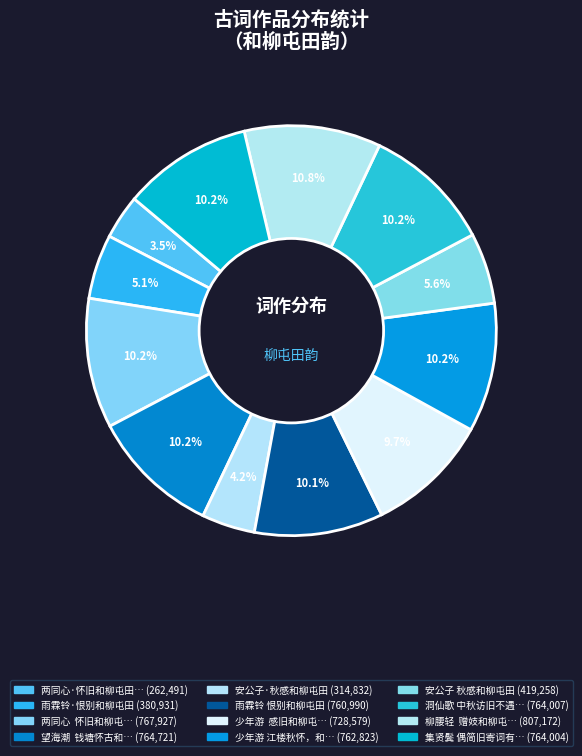

Rank the categories by value from highest to lowest.

柳腰轻  赠妓和柳屯田韵, 两同心  怀旧和柳屯田韵, 望海潮  钱塘怀古和柳屯田, 洞仙歌 中秋访旧不遇，和柳屯田韵, 集贤鬓 偶简旧寄词有感，和柳屯田韵, 少年游 江楼秋怀，和柳屯田韵, 雨霖铃 恨别和柳屯田, 少年游  感旧和柳屯田, 安公子 秋感和柳屯田, 雨霖铃·恨别和柳屯田, 安公子·秋感和柳屯田, 两同心·怀旧和柳屯田韵